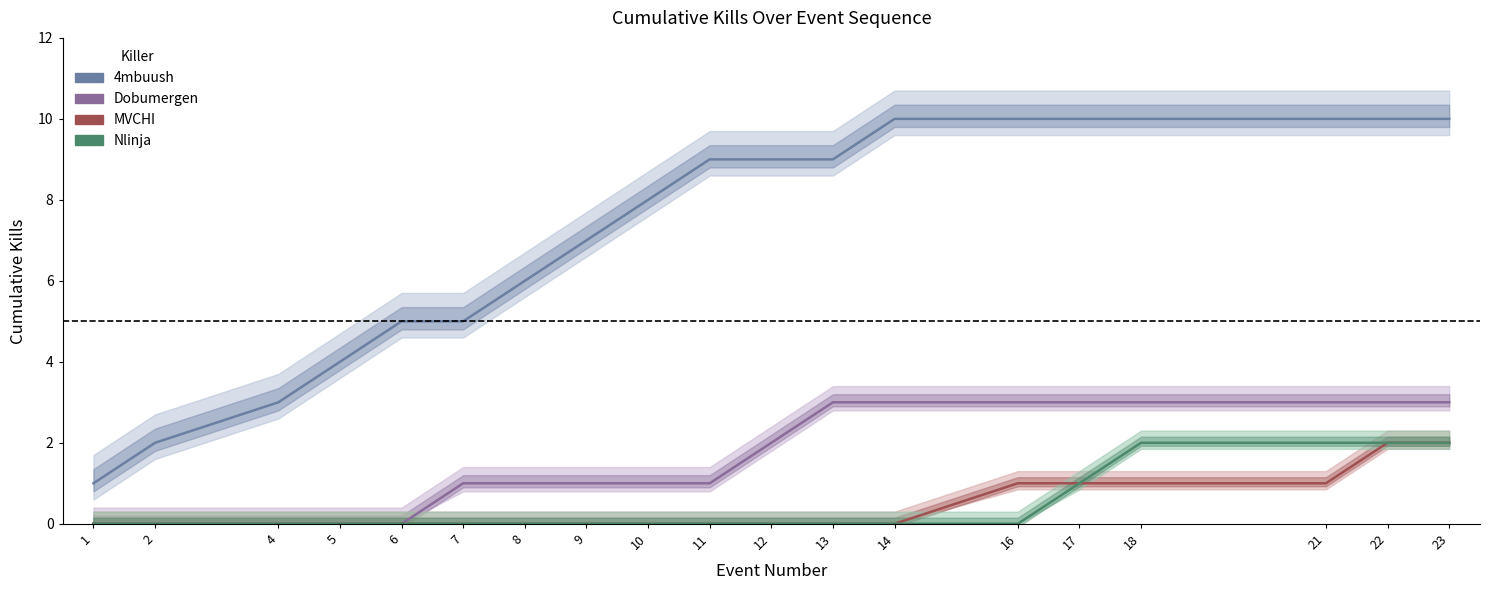

How many data points in MVCHI are above 0?

6